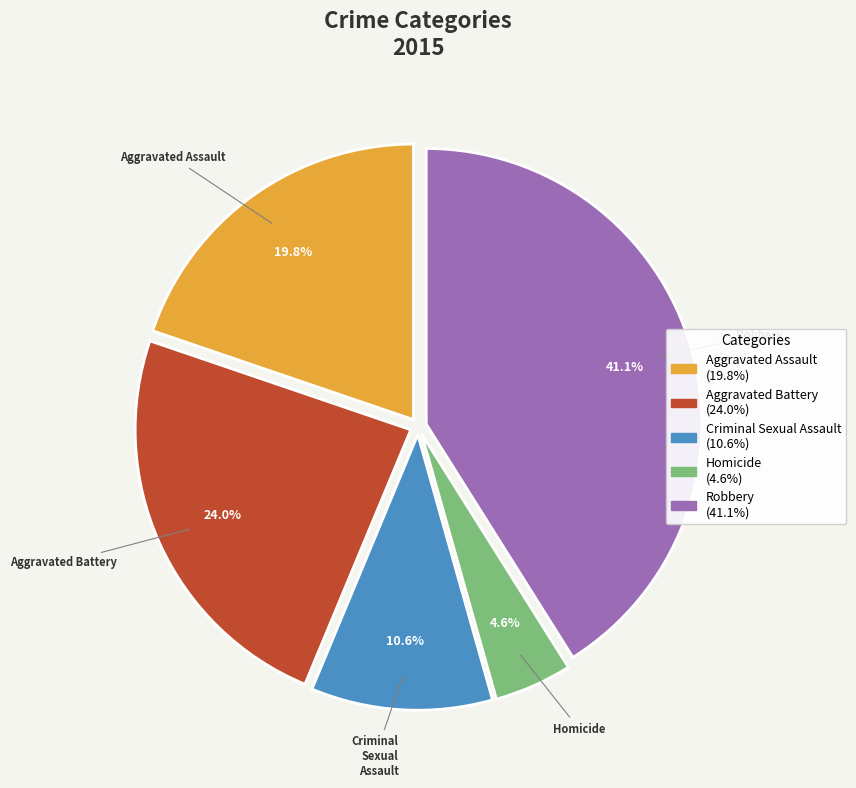

What is the smallest slice in the pie chart?

Homicide